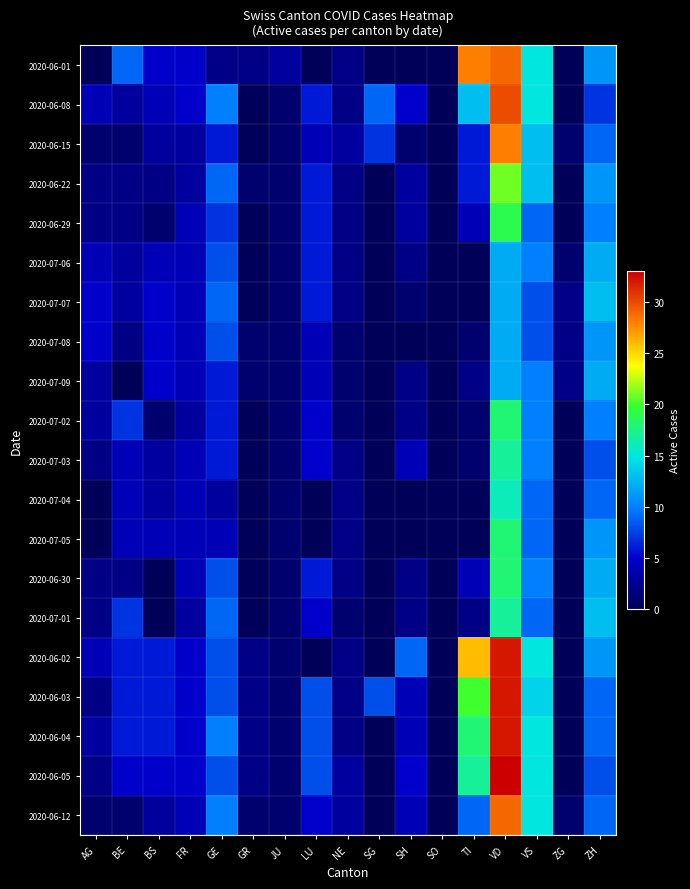

Which series has the widest spread of values?

2020-06-05